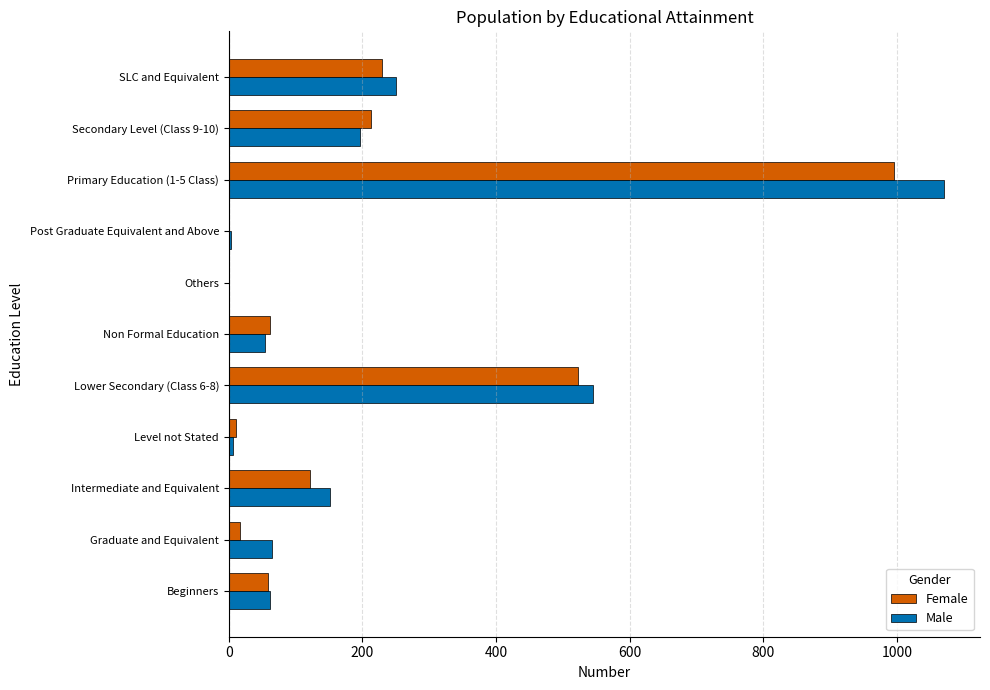

The Female series shows 209 at Intermediate and Equivalent. True or false?

False